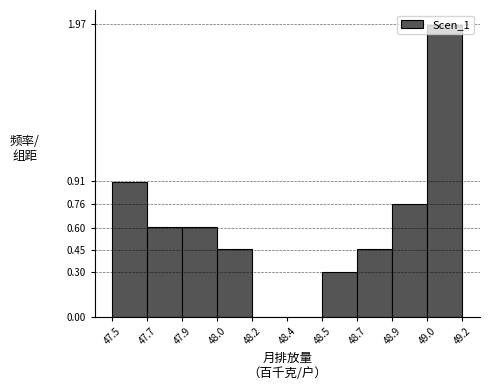

Which label corresponds to the largest value in the chart?

49.0